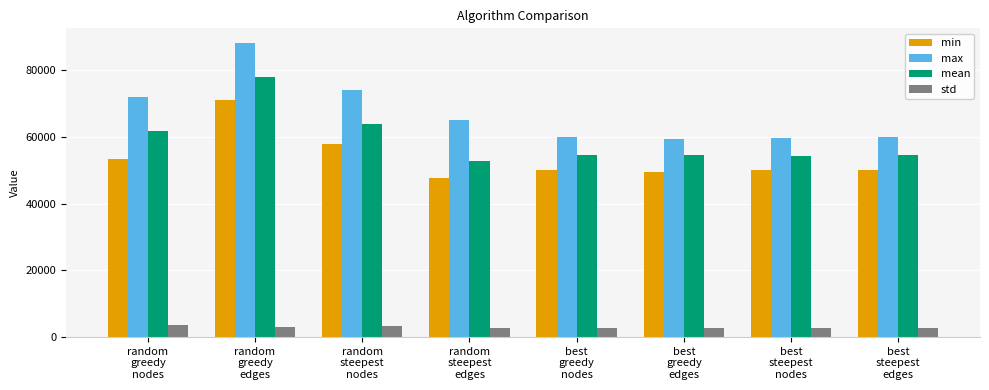

How many values in the max series are below 65163?

4